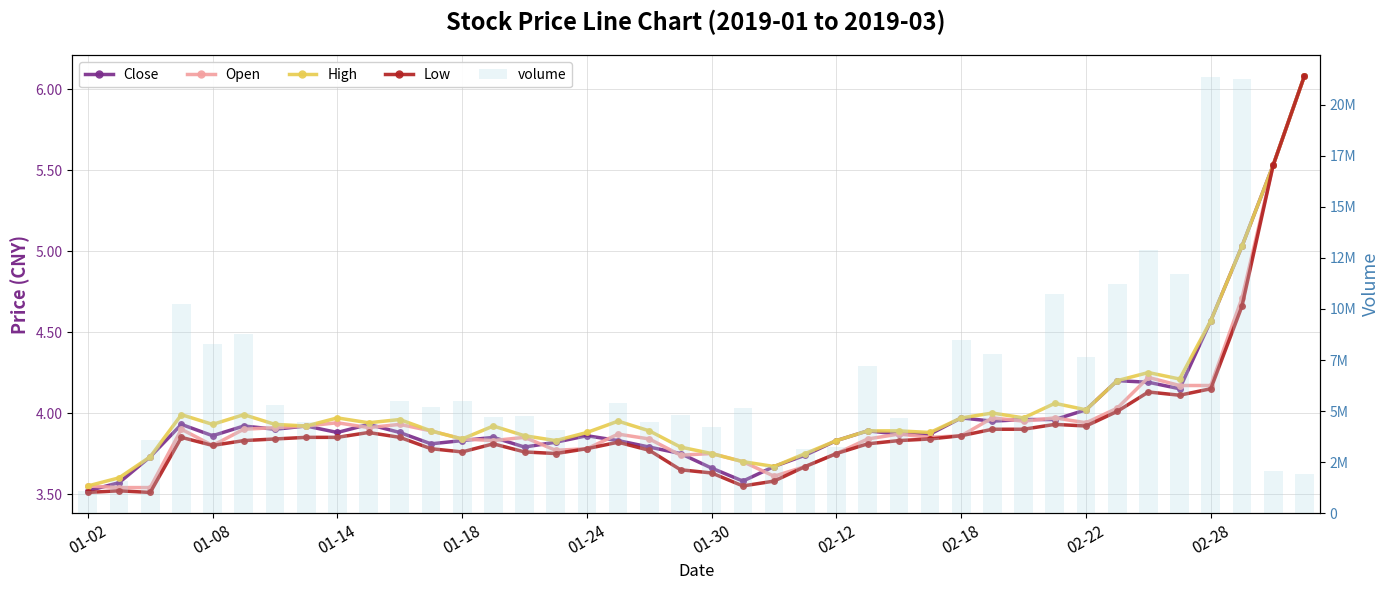

What is the highest value of the volume series?

21350976.0